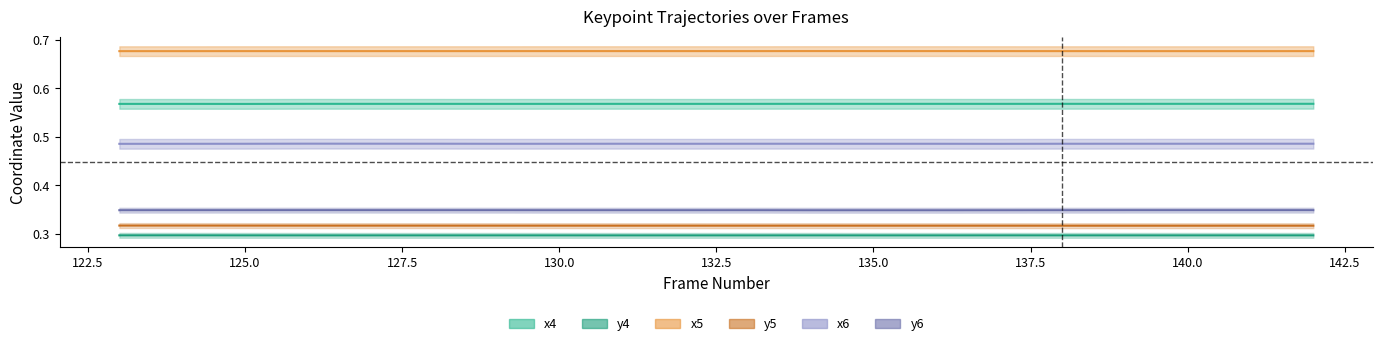

What are all the series names shown in the legend?

x4, y4, x5, y5, x6, y6